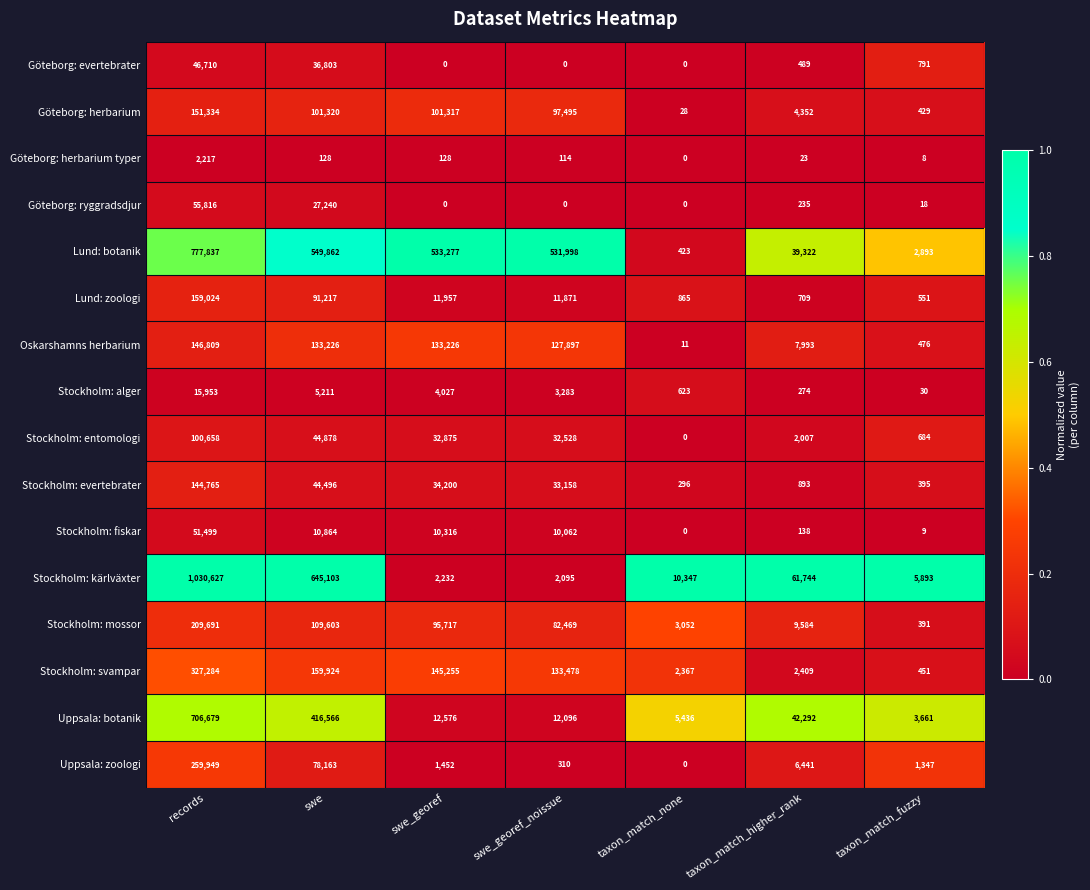

At which label is Uppsala: botanik closest to 355170?

swe